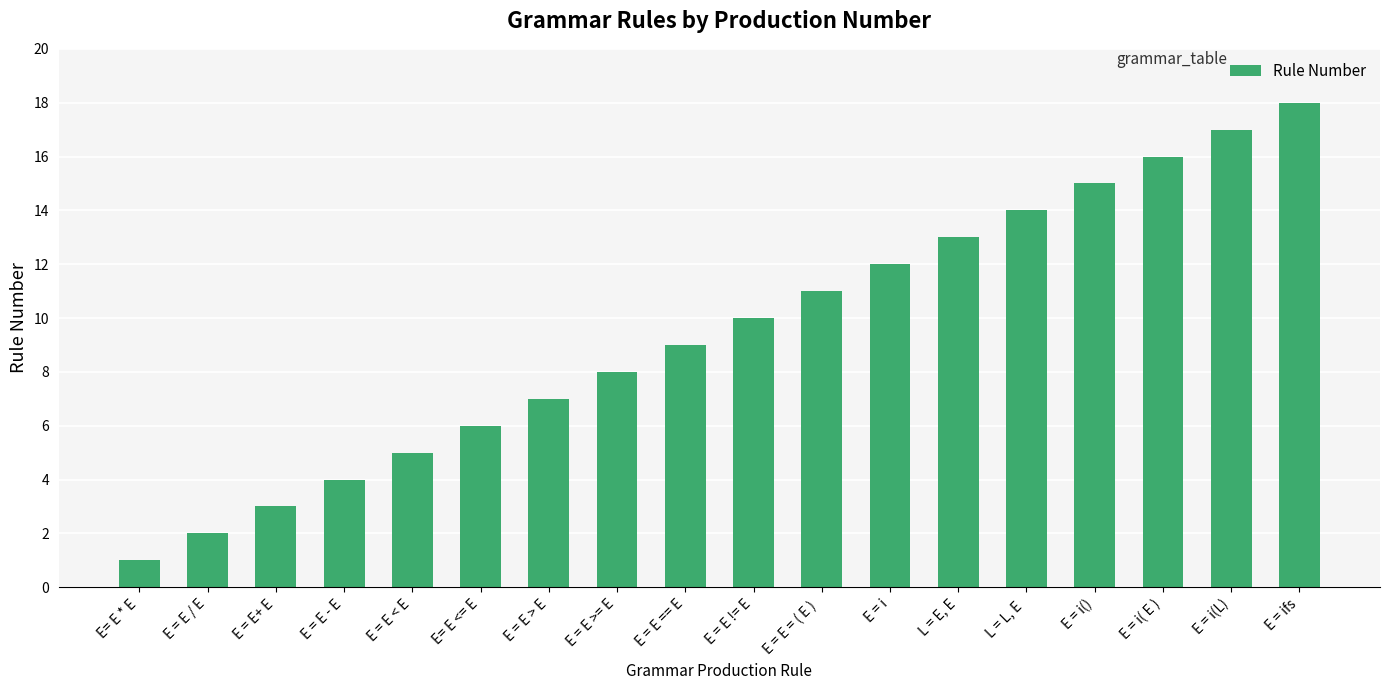

At which label is the value closest to 9?

E = E == E